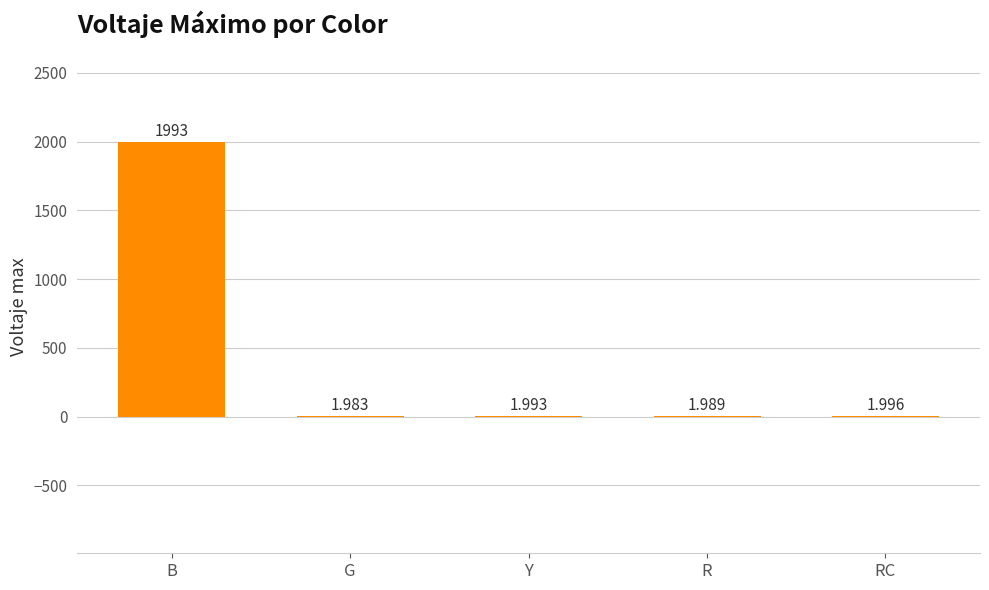

Where is the data nearest to the value 997?

RC